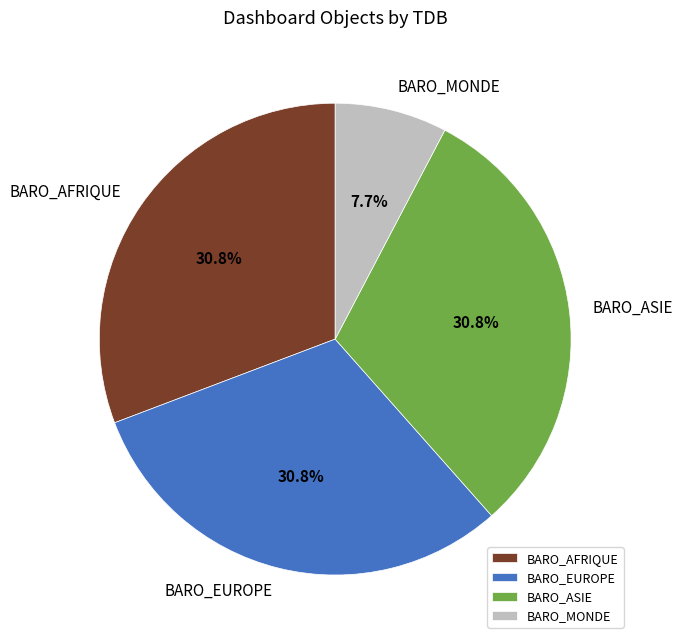

What is the smallest slice in the pie chart?

BARO_MONDE